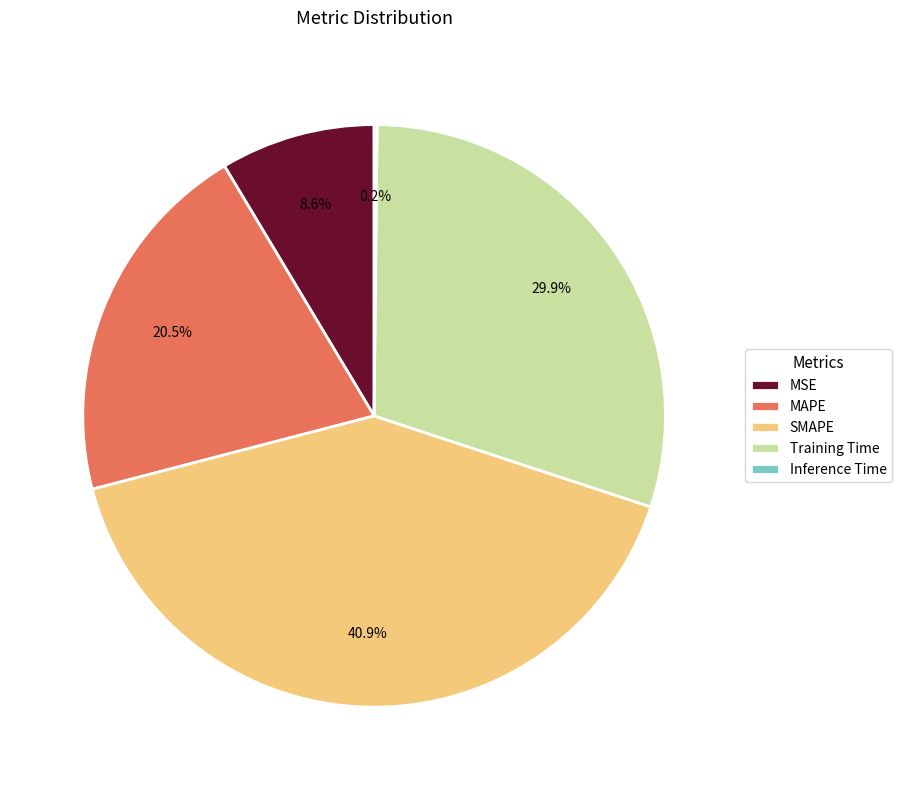

Which category has the biggest portion of the pie?

SMAPE